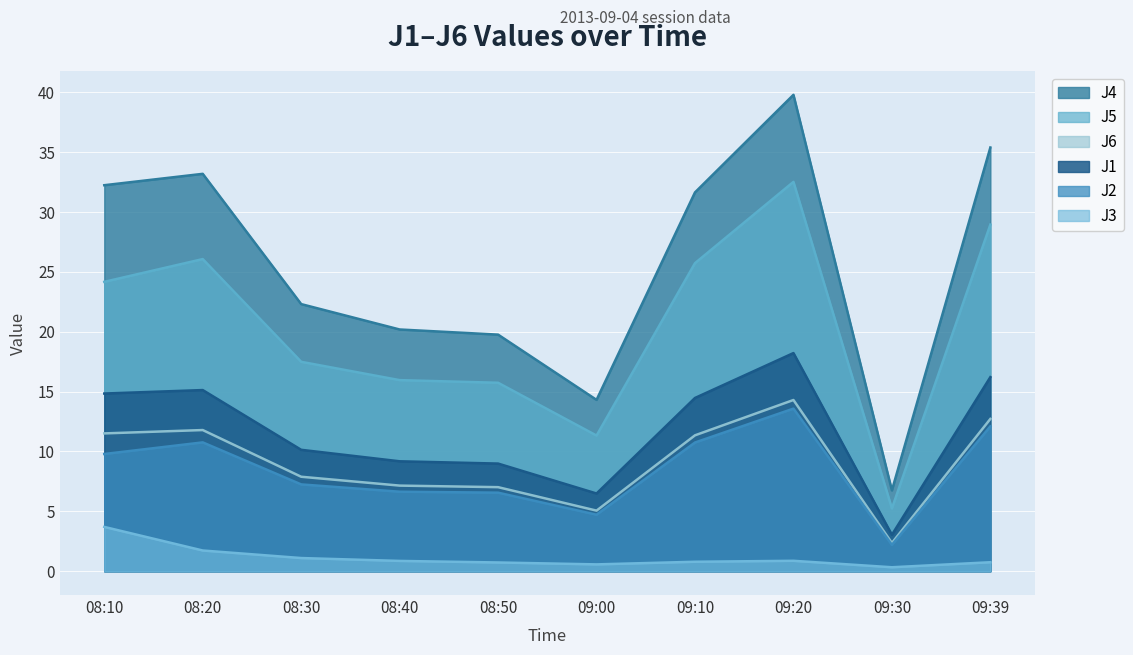

At how many categories does at least one series exceed 36?

1